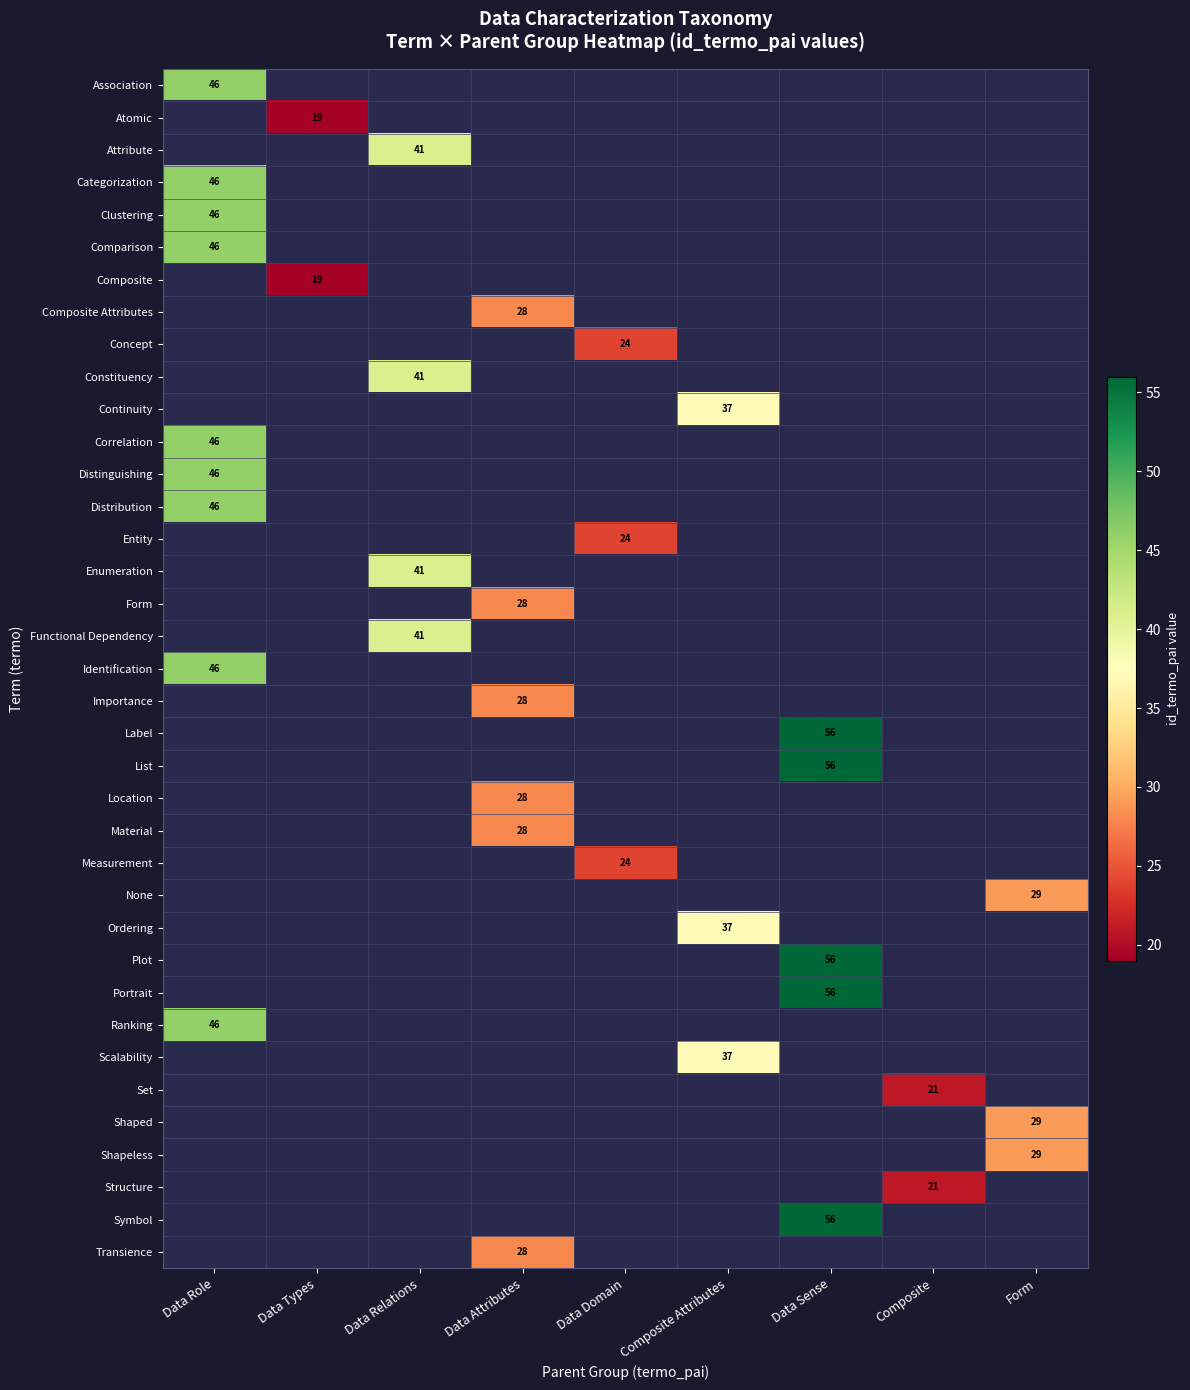

True or false: Structure has a value of 12 at Composite.

False